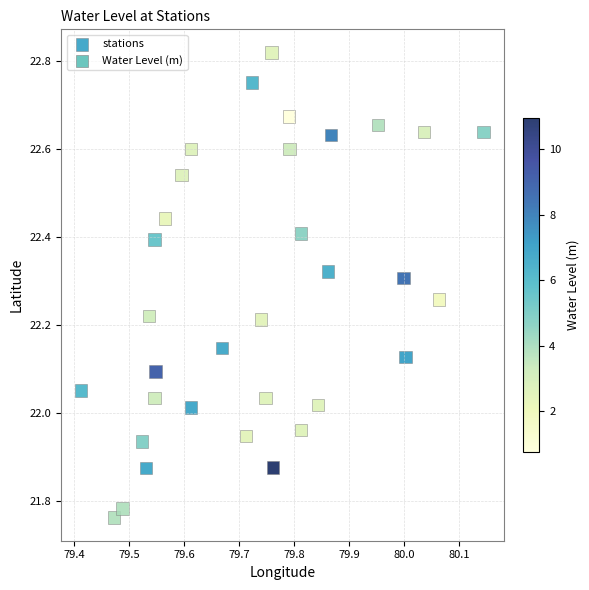

What is the range of X values (max minus min)?

0.7